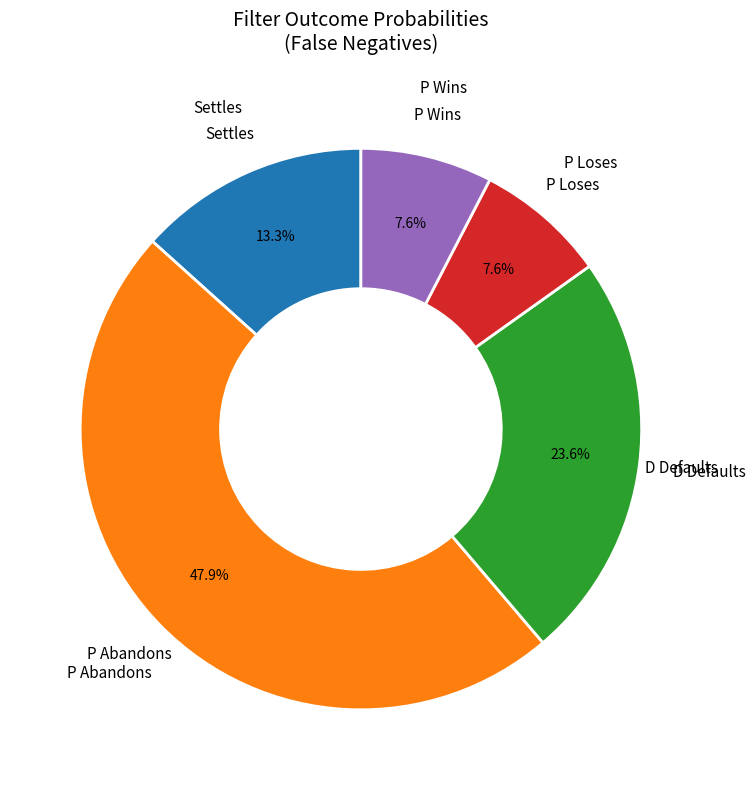

Does any single category account for the majority?

No